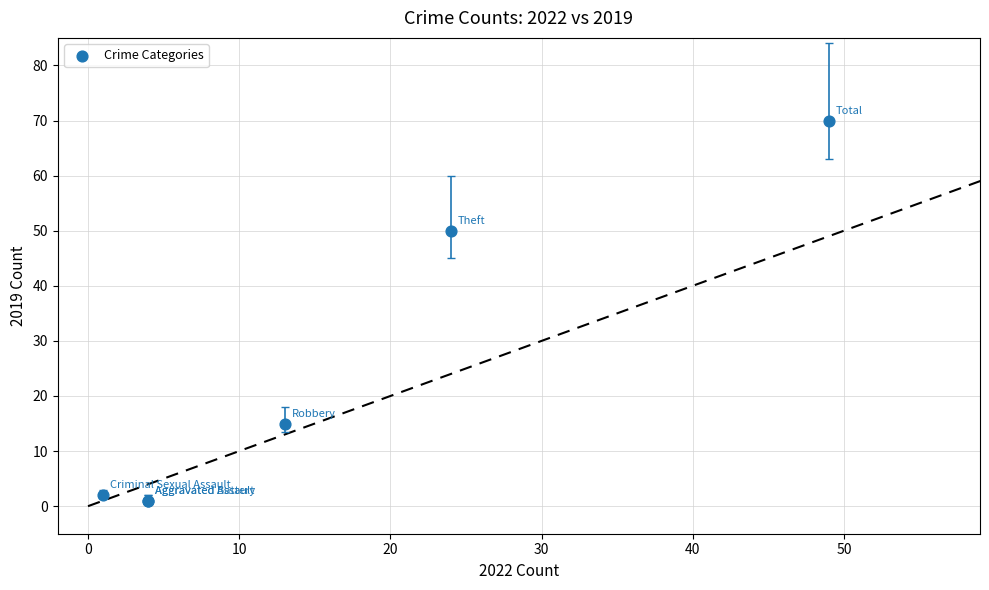

What Y value in the scatter plot is closest to 35?

50